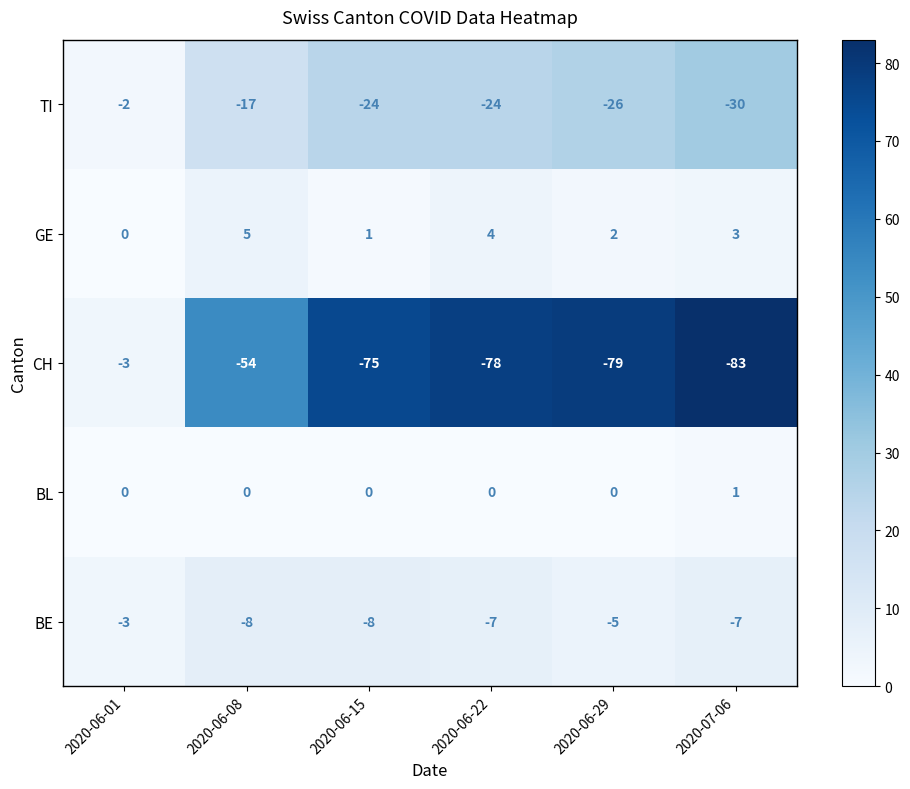

What is the greatest value displayed?

5